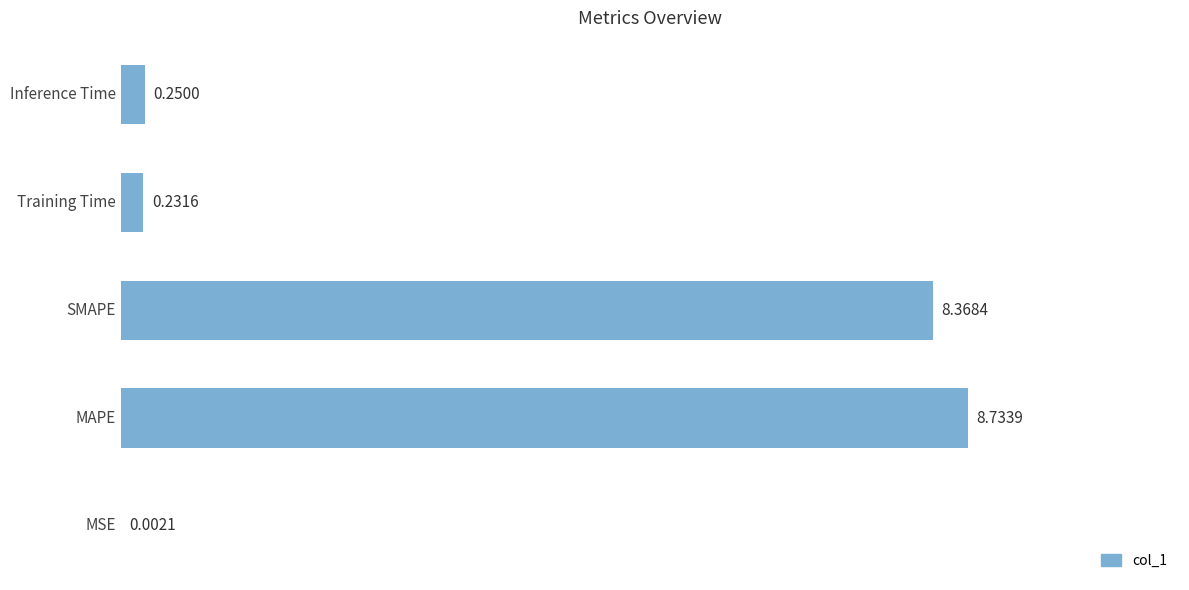

What is the sum of the values at MAPE and Training Time?

9.0